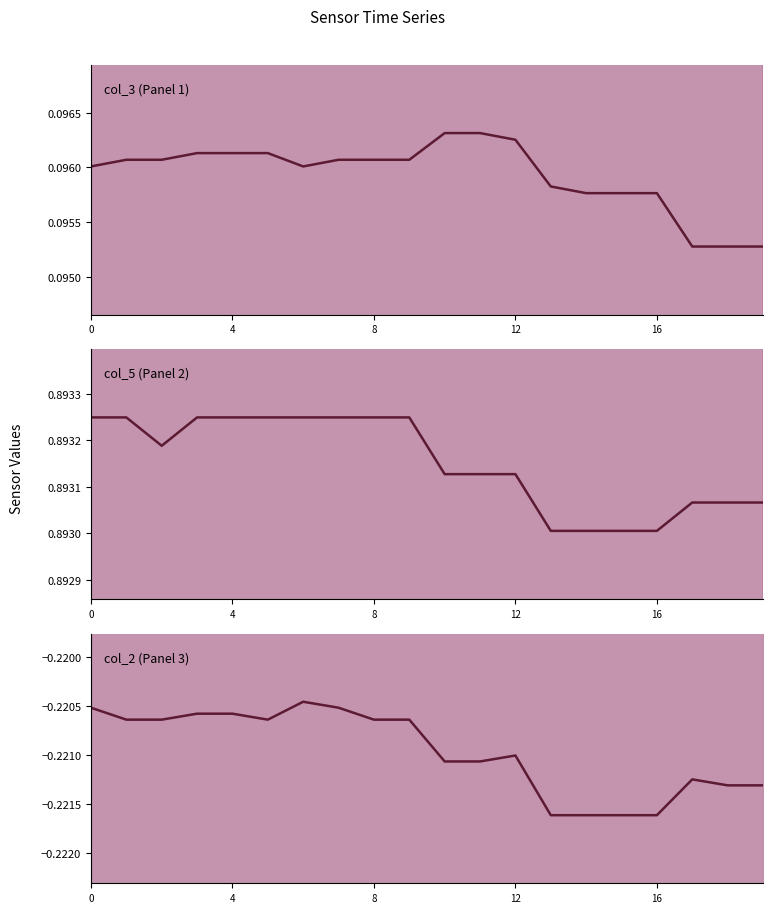

True or false: col_2 (Panel 3) has a value of -0.2 at 8.

True